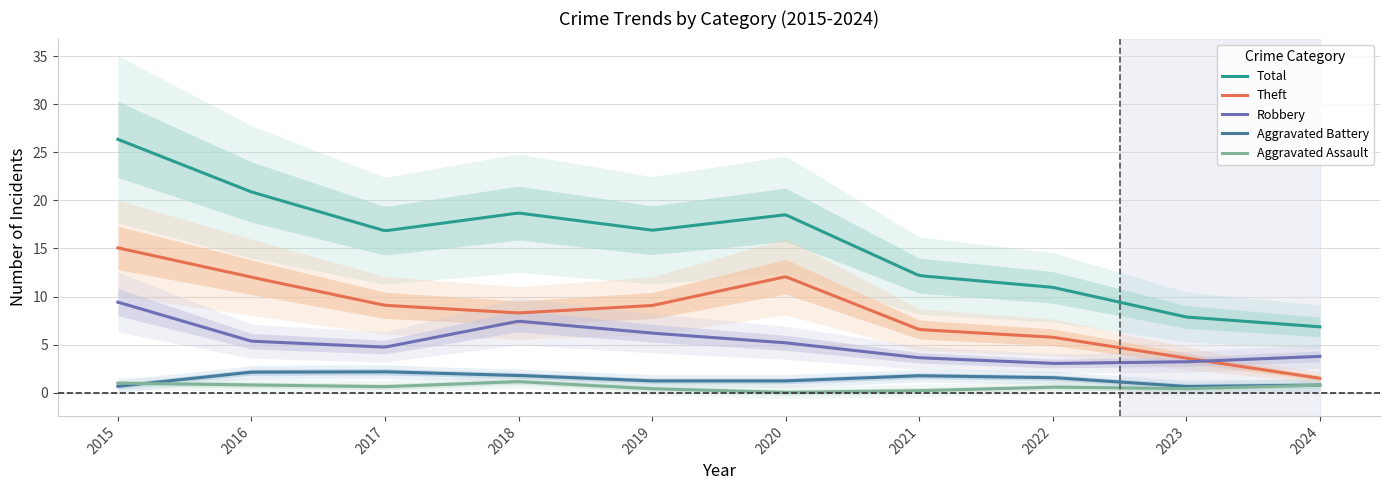

Reading left to right, what are all the values shown in this chart?

Aggravated Assault: 1	1	0	2	0	0	0	1	0	1
Aggravated Battery: 0	3	2	2	1	1	2	2	0	1
Robbery: 11	4	3	10	5	6	3	3	3	4
Theft: 16	12	8	9	6	18	2	8	3	1
Total: 28	21	13	23	12	25	7	14	6	7